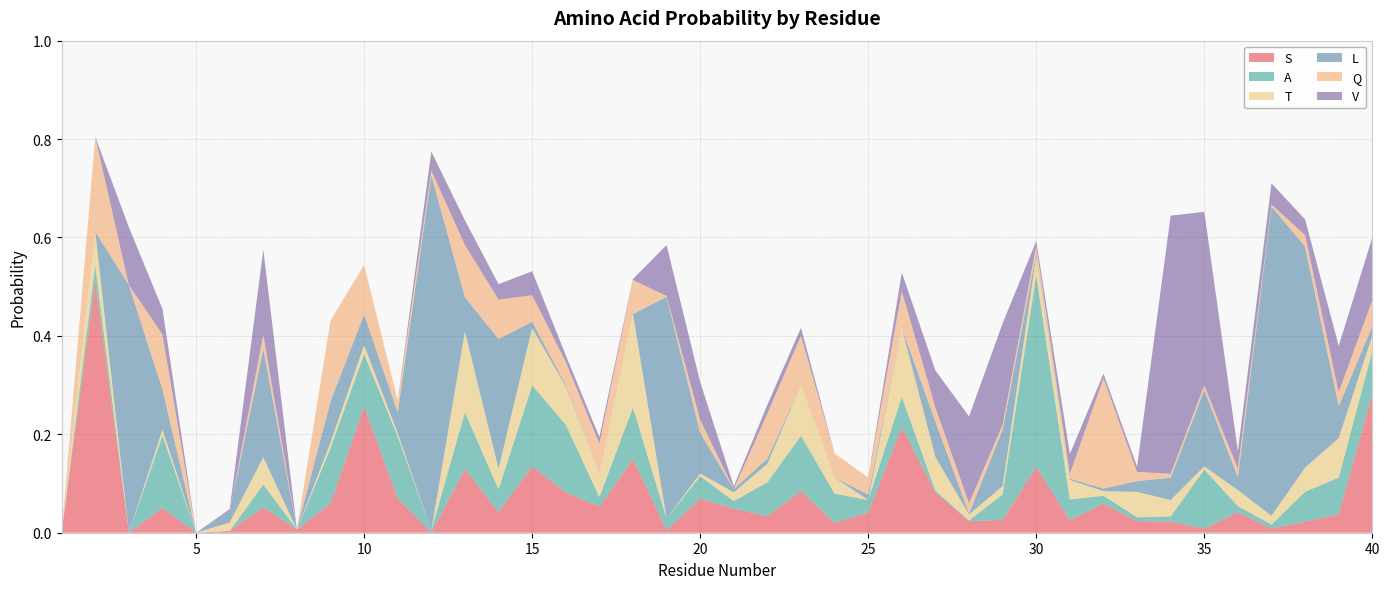

Reading left to right, list all the values displayed in this chart.

S: 0.0	0.5	0.0	0.1	0.0	0.0	0.1	0.0	0.1	0.3	0.1	0.0	0.1	0.0	0.1	0.1	0.1	0.2	0.0	0.1	0.0	0.0	0.1	0.0	0.0	0.2	0.1	0.0	0.0	0.1	0.0	0.1	0.0	0.0	0.0	0.0	0.0	0.0	0.0	0.3
A: 0.0	0.0	0.0	0.1	0.0	0.0	0.0	0.0	0.1	0.1	0.1	0.0	0.1	0.0	0.2	0.1	0.0	0.1	0.0	0.0	0.0	0.1	0.1	0.1	0.0	0.1	0.0	0.0	0.1	0.4	0.0	0.0	0.0	0.0	0.1	0.0	0.0	0.1	0.1	0.1
T: 0.0	0.1	0.0	0.0	0.0	0.0	0.1	0.0	0.0	0.0	0.0	0.0	0.2	0.0	0.1	0.1	0.0	0.2	0.0	0.0	0.0	0.0	0.1	0.0	0.0	0.1	0.1	0.0	0.0	0.0	0.0	0.0	0.1	0.0	0.0	0.0	0.0	0.0	0.1	0.0
L: 0.0	0.0	0.5	0.1	0.0	0.0	0.2	0.0	0.1	0.1	0.0	0.7	0.1	0.3	0.0	0.0	0.0	0.0	0.5	0.1	0.0	0.0	0.0	0.0	0.0	0.0	0.1	0.0	0.1	0.0	0.0	0.0	0.0	0.0	0.2	0.0	0.6	0.4	0.1	0.0
Q: 0.0	0.2	0.0	0.1	0.0	0.0	0.0	0.0	0.2	0.1	0.0	0.0	0.1	0.1	0.1	0.0	0.1	0.1	0.0	0.0	0.0	0.1	0.1	0.0	0.0	0.1	0.0	0.0	0.0	0.0	0.0	0.2	0.0	0.0	0.0	0.0	0.0	0.0	0.0	0.1
V: 0.0	0.0	0.1	0.1	0.0	0.0	0.2	0.0	0.0	0.0	0.0	0.0	0.1	0.0	0.0	0.0	0.0	0.0	0.1	0.1	0.0	0.0	0.0	0.0	0.0	0.0	0.1	0.2	0.2	0.0	0.0	0.0	0.0	0.5	0.4	0.0	0.0	0.0	0.1	0.1